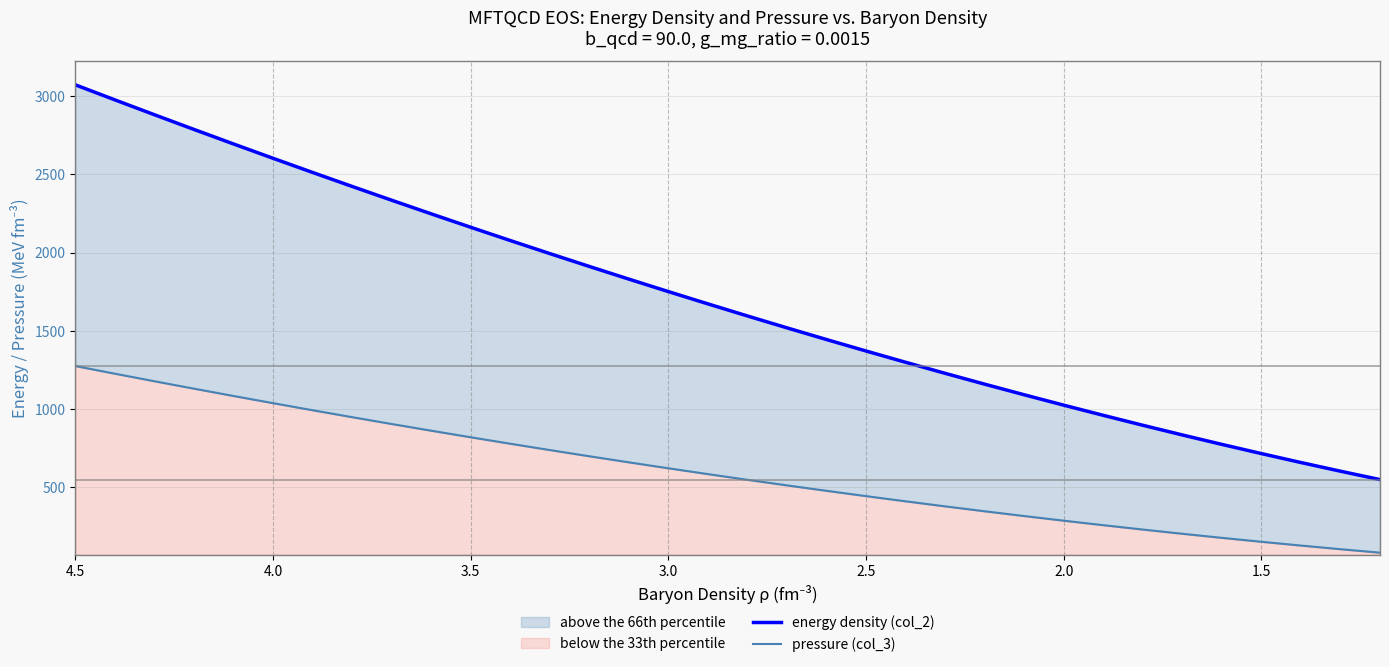

What is the difference between the maximum and second lowest values in the pressure (col_3) series?

1170.0